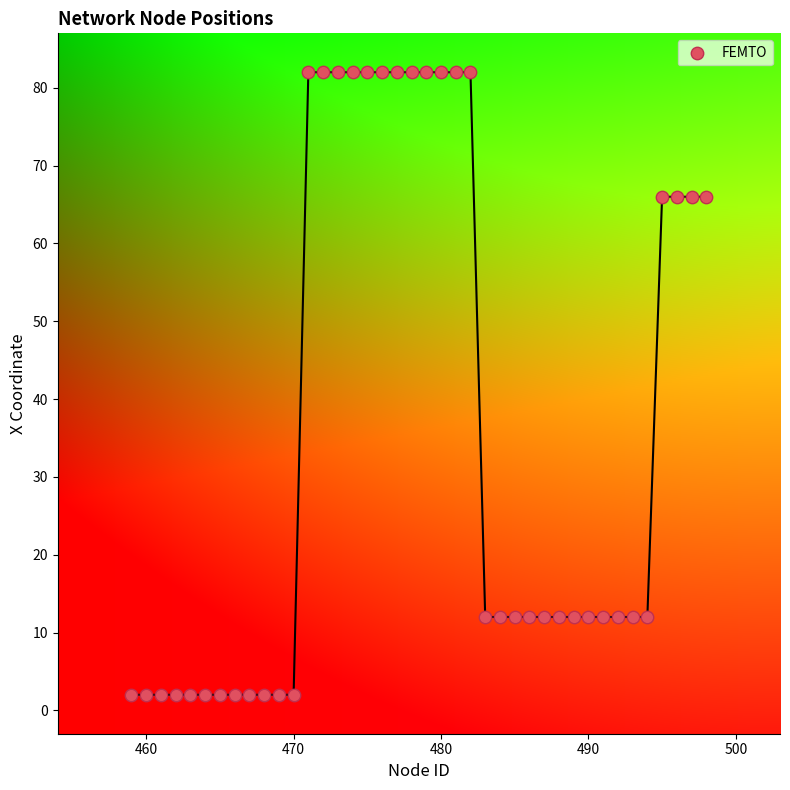

What is the range of Y values (max minus min)?

80